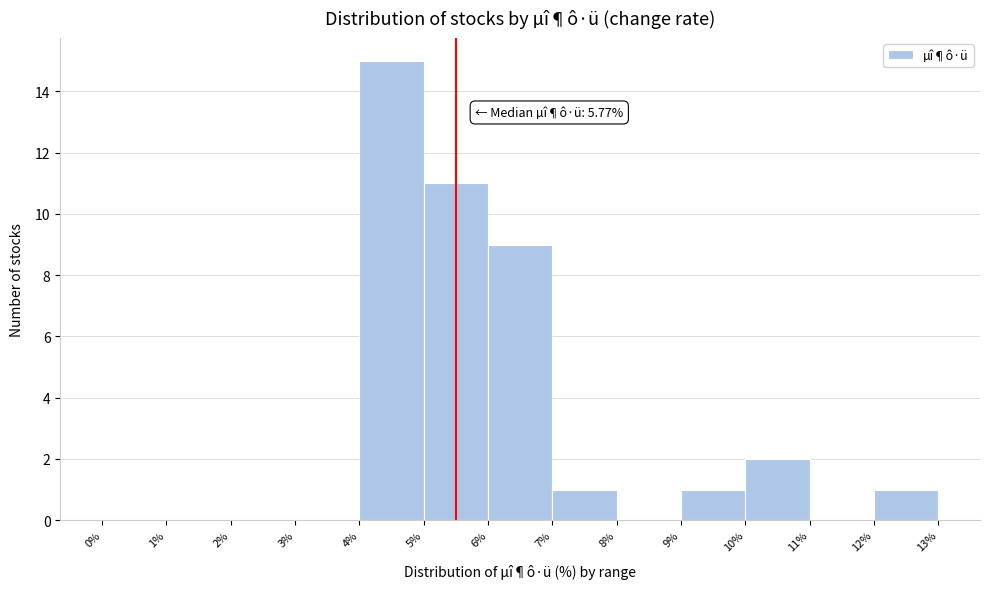

Over which range of the x-axis is the bar tallest?

4% to 5%